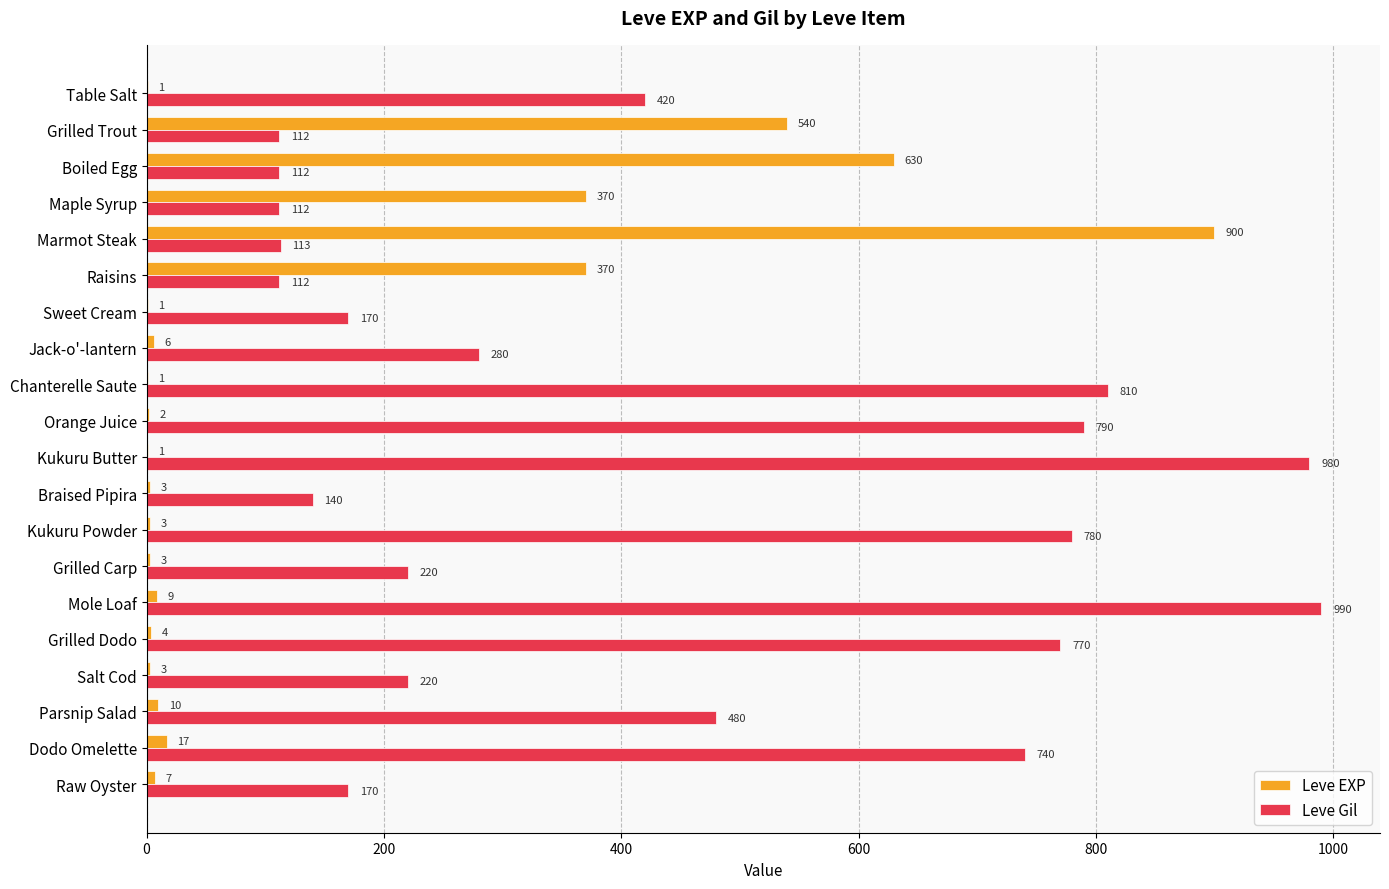

How many data points does each series have?

20